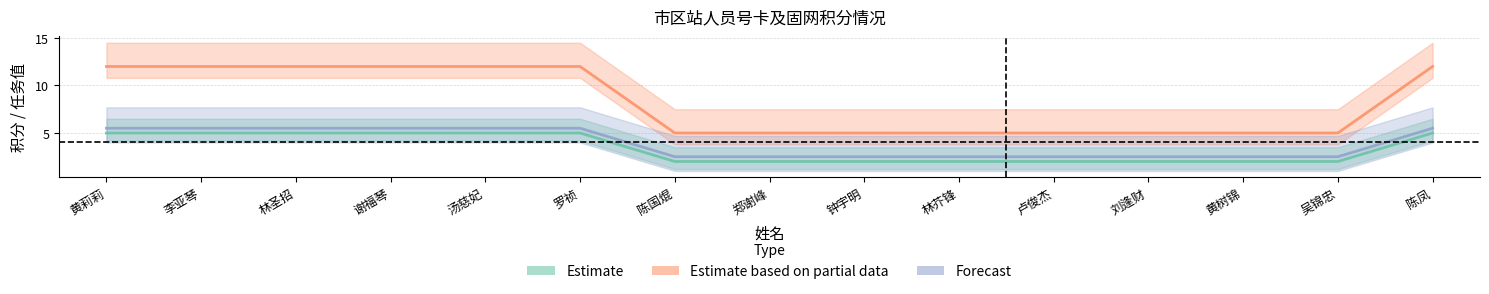

What is the greatest value displayed?

12.0